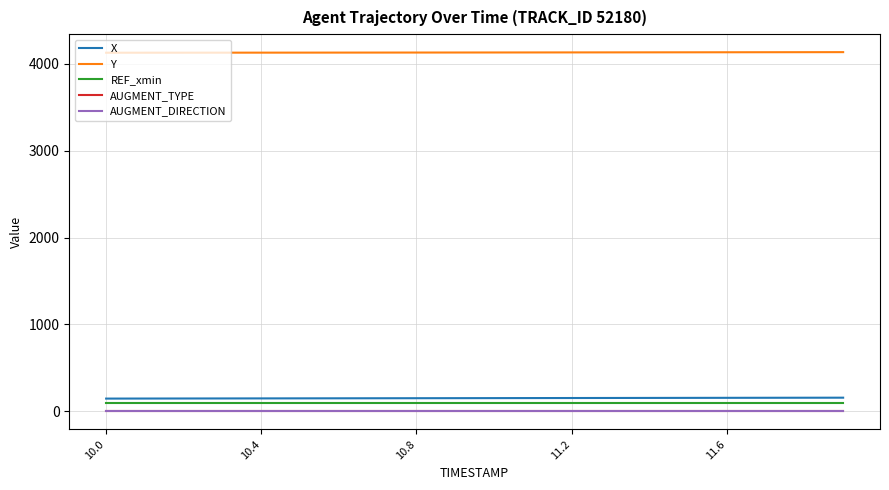

Does the chart display data point markers on the line(s)?

No